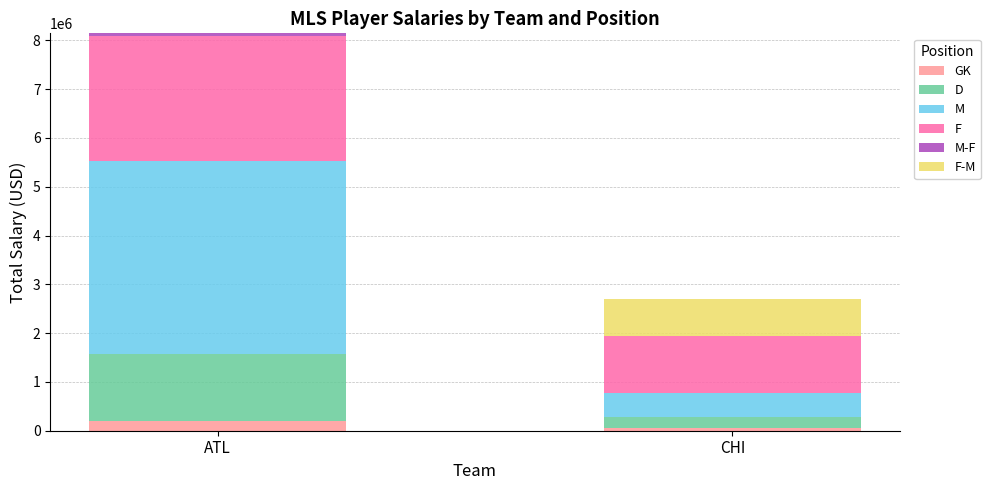

What is the maximum value for GK?

207012